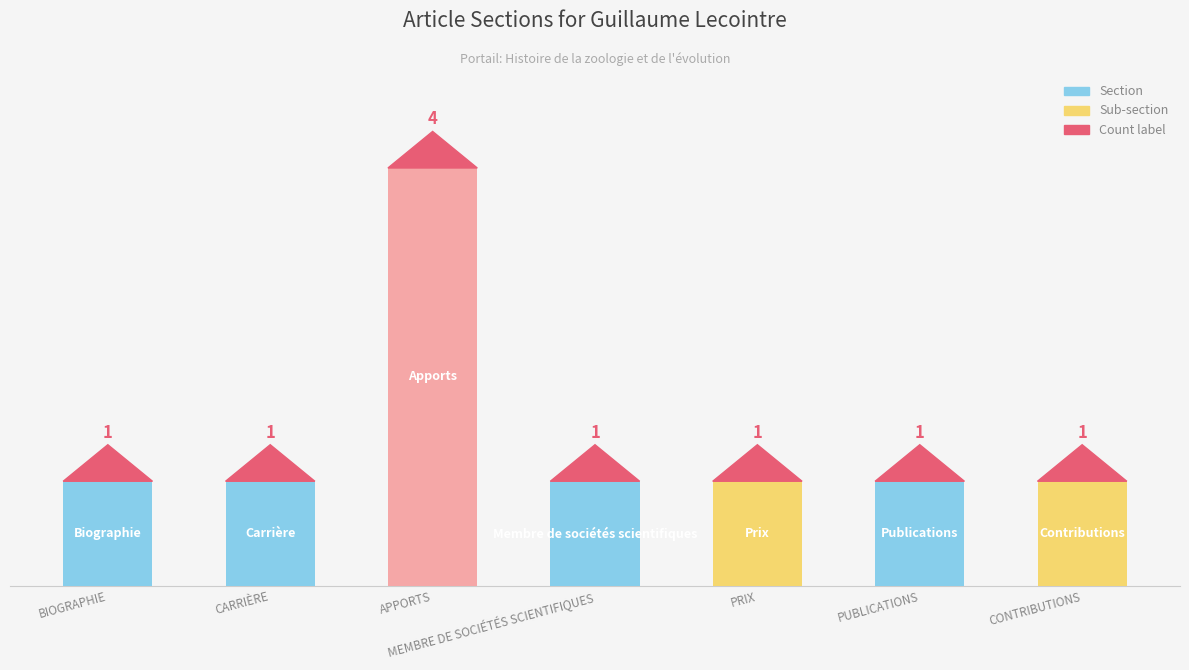

What value does the data have at PUBLICATIONS?

1